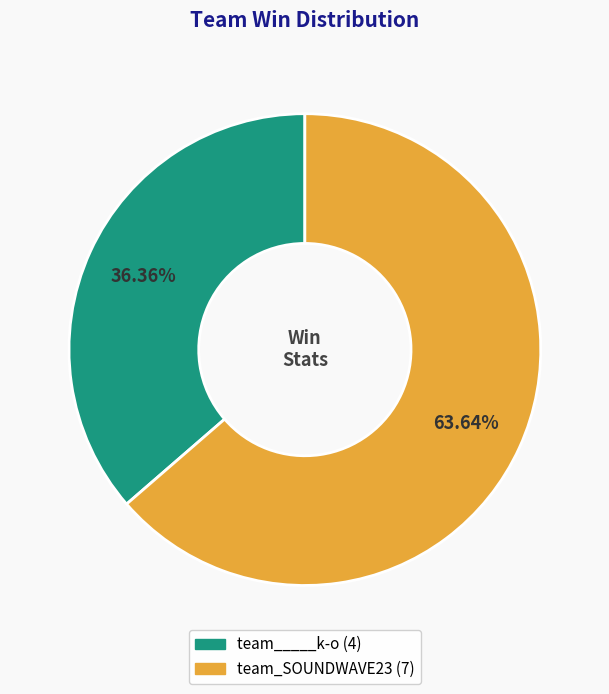

To the nearest percent, what portion does team_SOUNDWAVE23 represent?

64%